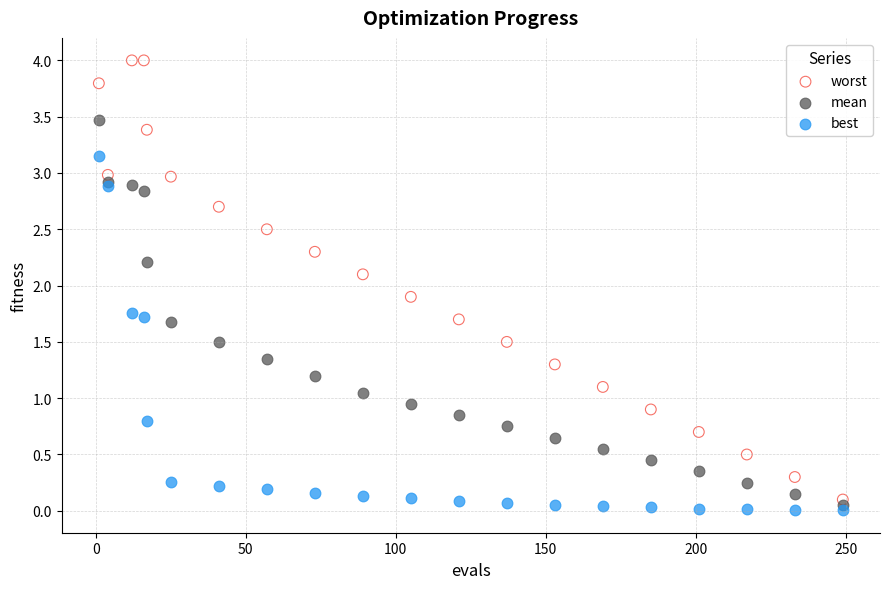

Which series reaches the maximum Y coordinate?

worst